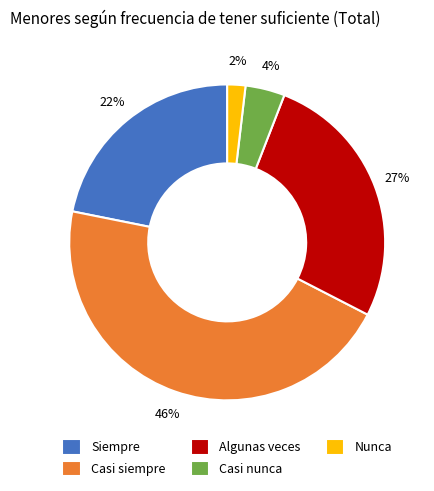

Combined, do Siempre and Casi siempre account for over 50%?

Yes